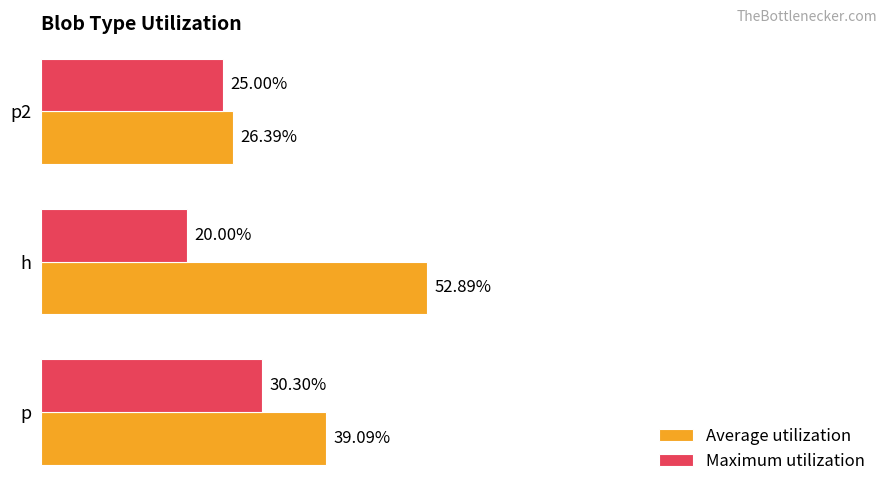

What are all the series names shown in the legend?

Average utilization, Maximum utilization